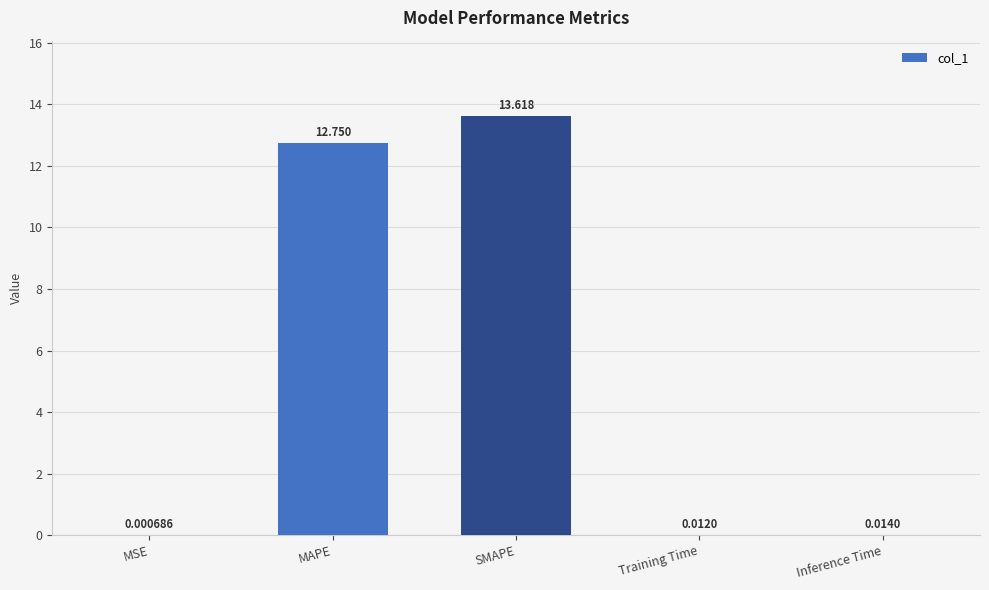

Which has a higher value, MSE or Training Time?

Training Time